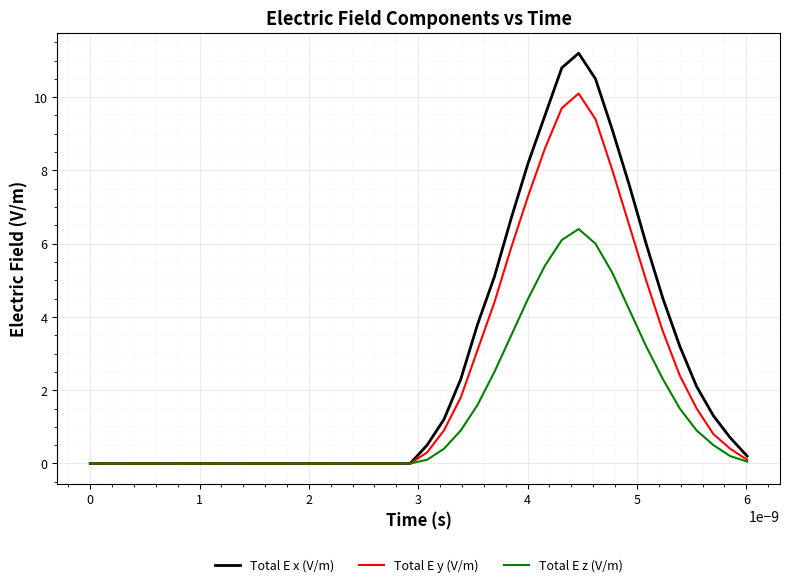

Rank the series by their maximum value, from highest to lowest.

Total E x (V/m), Total E y (V/m), Total E z (V/m)